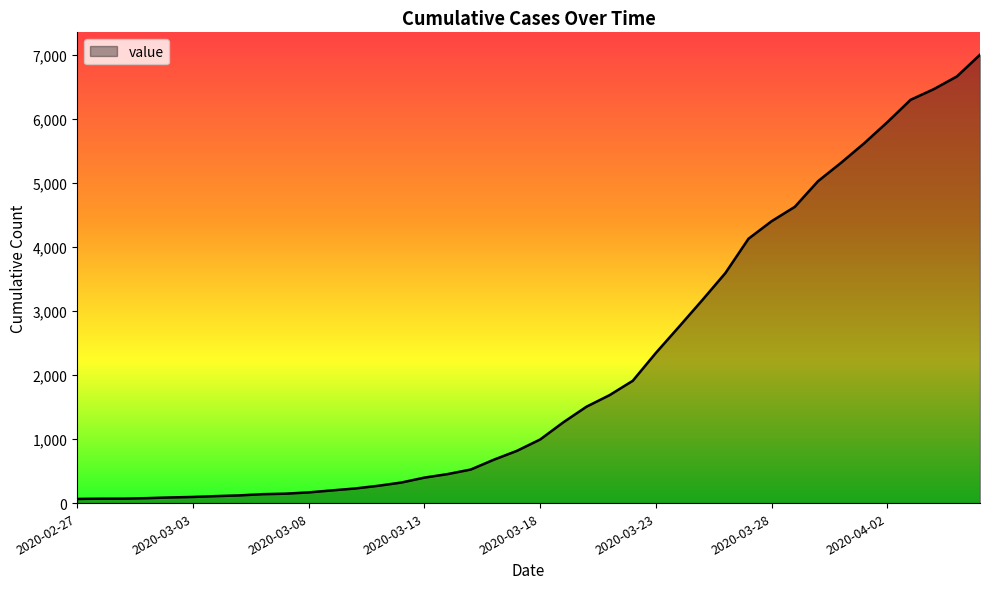

What is the difference between the maximum and minimum values?

6940